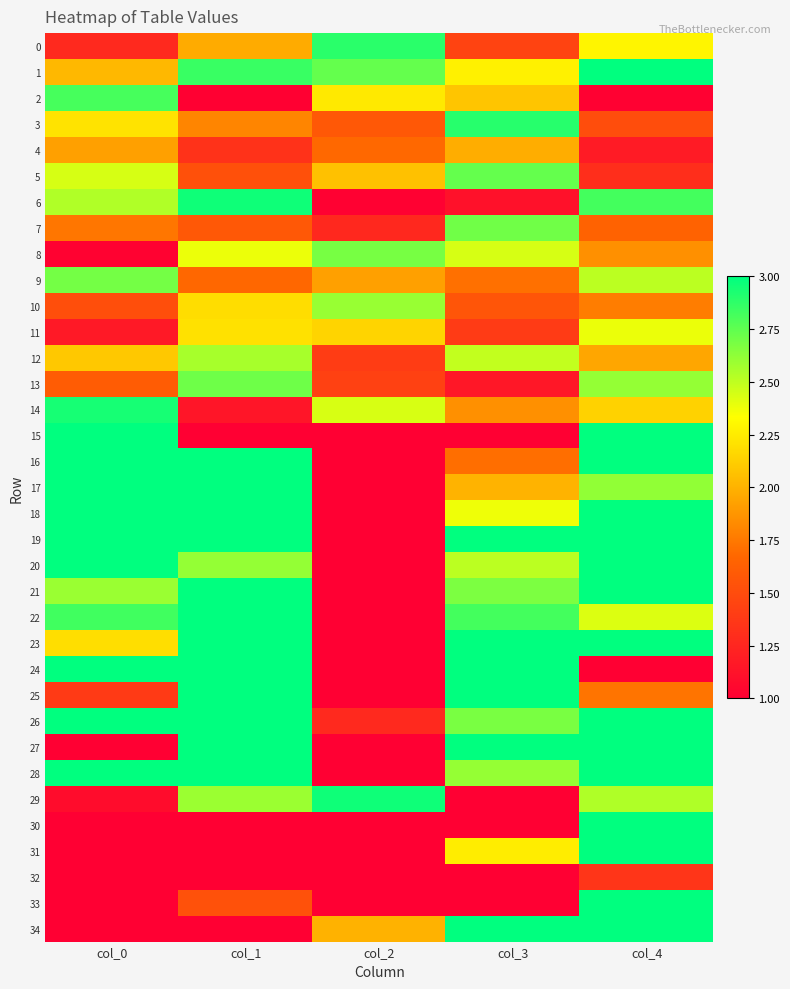

Which has a higher value, col_4 or col_0?

col_4